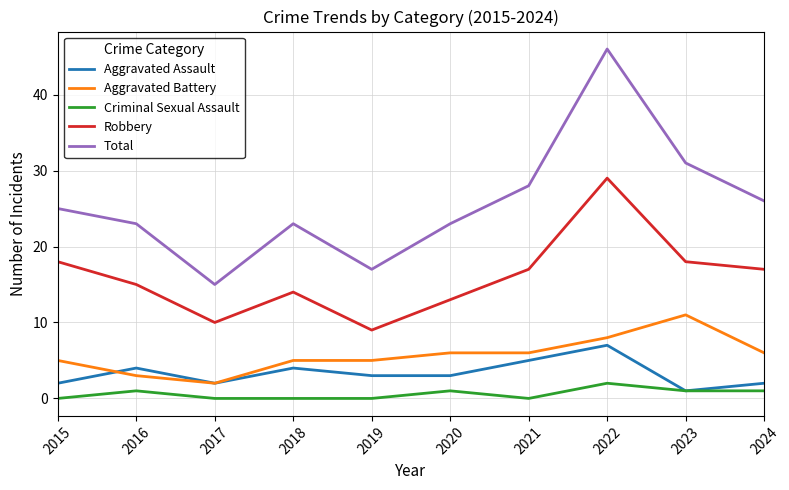

The value of Robbery at 2019 is 9. True or false?

True